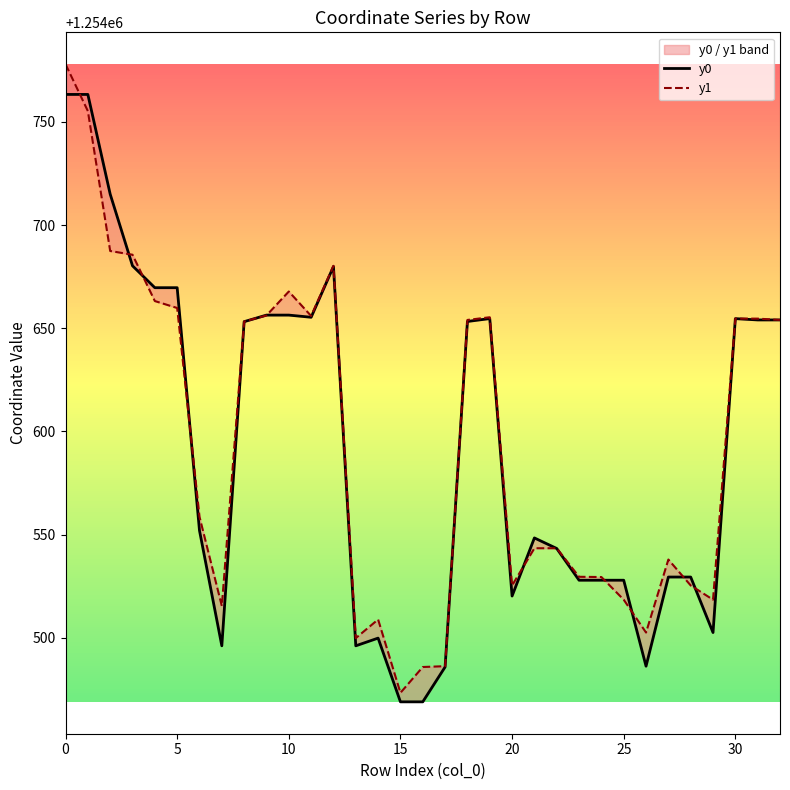

True or false: y0 has a value of 1823919.9 at 5.

False